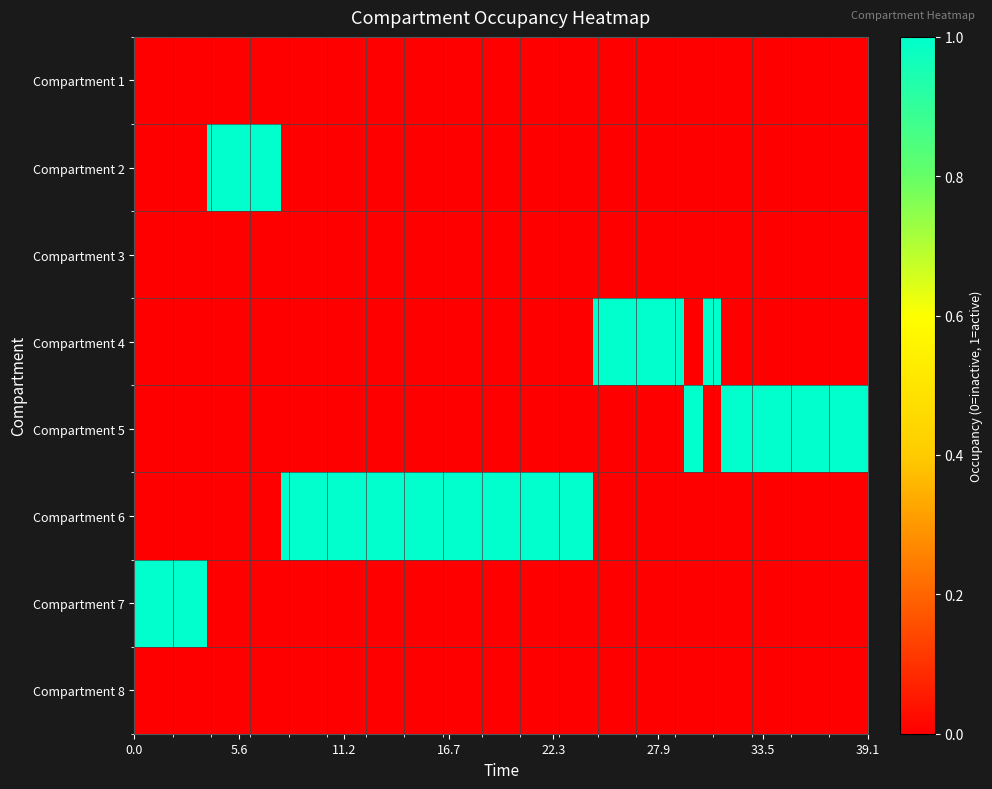

Reading left to right, list all the values displayed in this chart.

Compartment 1: 0	0	0	0	0	0	0	0	0	0	0	0	0	0	0	0	0	0	0	0	0	0	0	0	0	0	0	0	0	0	0	0	0	0	0	0	0	0	0	0
Compartment 2: 0	0	0	0	1	1	1	1	0	0	0	0	0	0	0	0	0	0	0	0	0	0	0	0	0	0	0	0	0	0	0	0	0	0	0	0	0	0	0	0
Compartment 3: 0	0	0	0	0	0	0	0	0	0	0	0	0	0	0	0	0	0	0	0	0	0	0	0	0	0	0	0	0	0	0	0	0	0	0	0	0	0	0	0
Compartment 4: 0	0	0	0	0	0	0	0	0	0	0	0	0	0	0	0	0	0	0	0	0	0	0	0	0	1	1	1	1	1	0	1	0	0	0	0	0	0	0	0
Compartment 5: 0	0	0	0	0	0	0	0	0	0	0	0	0	0	0	0	0	0	0	0	0	0	0	0	0	0	0	0	0	0	1	0	1	1	1	1	1	1	1	1
Compartment 6: 0	0	0	0	0	0	0	0	1	1	1	1	1	1	1	1	1	1	1	1	1	1	1	1	1	0	0	0	0	0	0	0	0	0	0	0	0	0	0	0
Compartment 7: 1	1	1	1	0	0	0	0	0	0	0	0	0	0	0	0	0	0	0	0	0	0	0	0	0	0	0	0	0	0	0	0	0	0	0	0	0	0	0	0
Compartment 8: 0	0	0	0	0	0	0	0	0	0	0	0	0	0	0	0	0	0	0	0	0	0	0	0	0	0	0	0	0	0	0	0	0	0	0	0	0	0	0	0